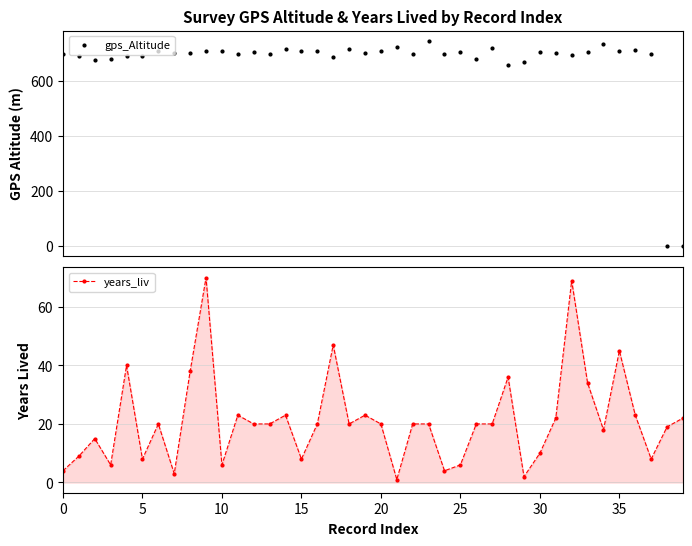

What is the highest value of the years_liv series?

70